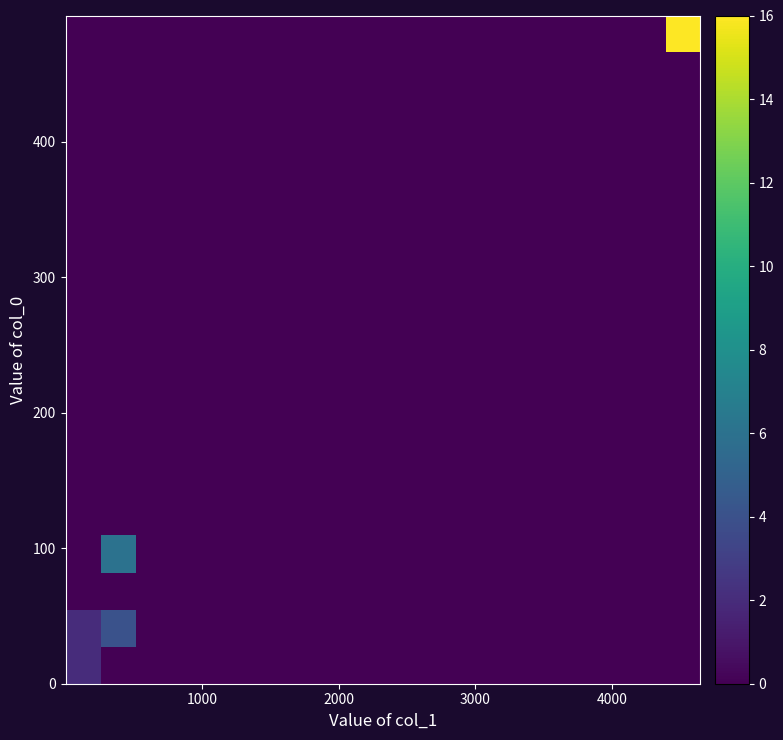

How many distinct data groups are displayed?

18